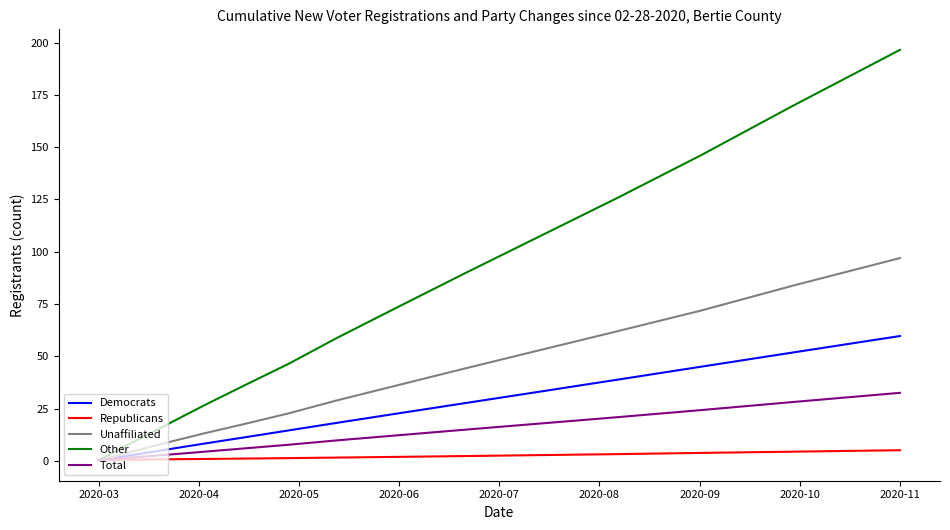

List the series in order of their peak value, highest first.

Other, Unaffiliated, Democrats, Total, Republicans